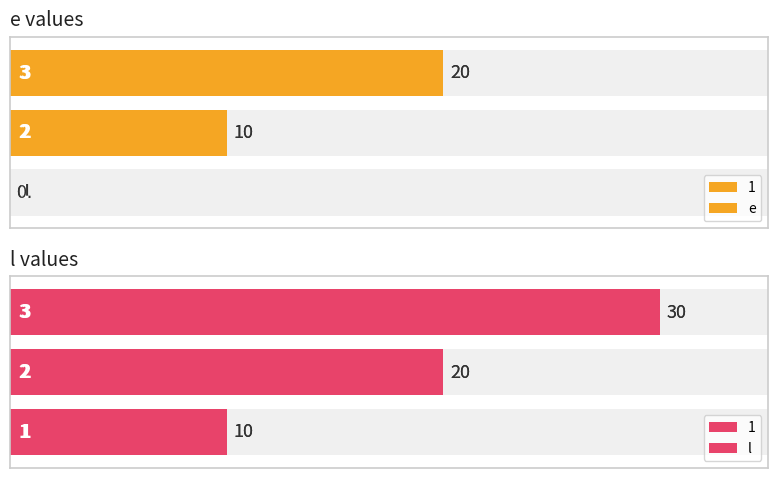

How many bars are there in total?

6